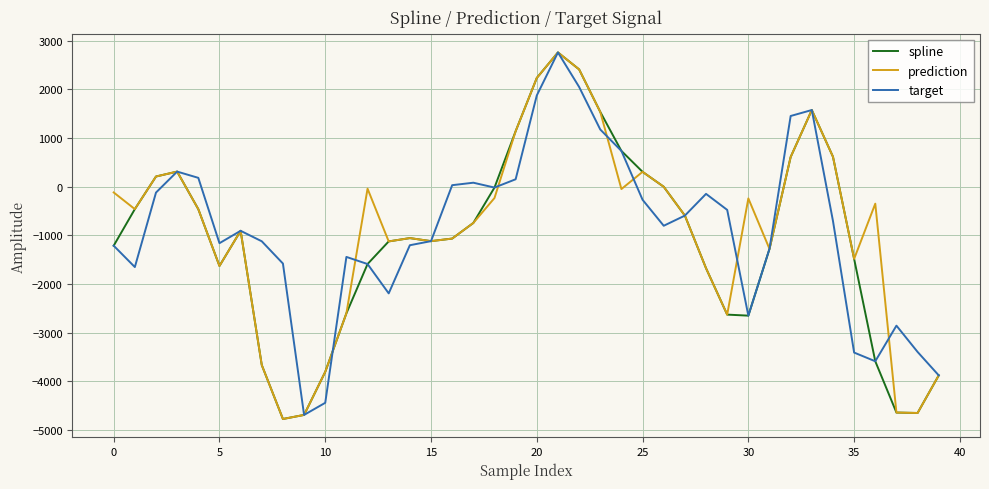

What is the lowest value of the target series?

-4686.8